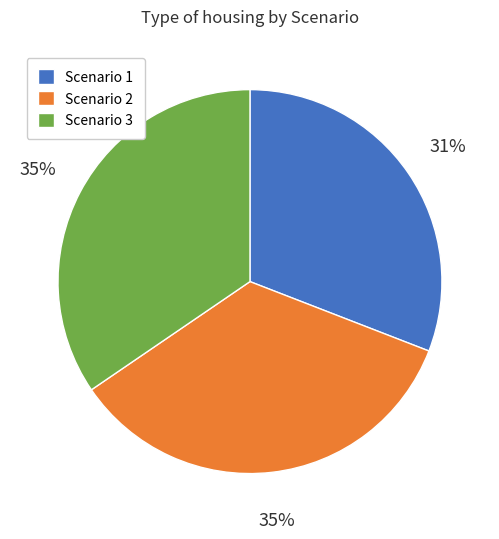

The Scenario 2 slice represents 35% of the pie. True or false?

True